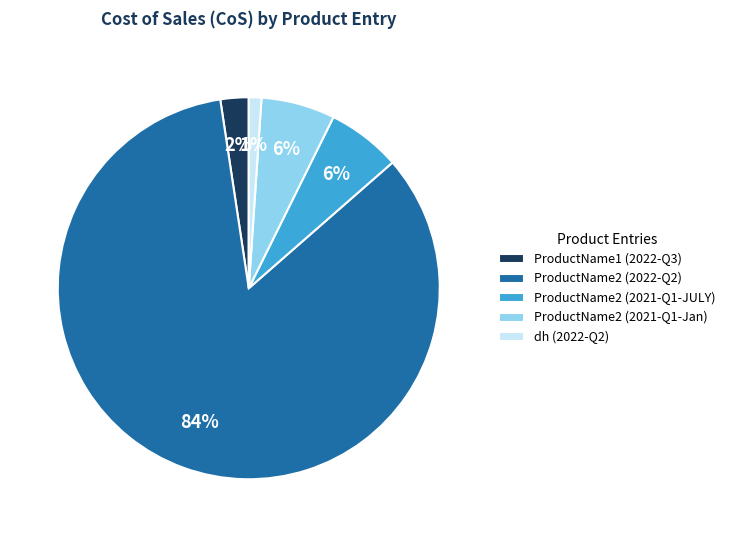

What is the majority slice?

ProductName2 (2022-Q2)